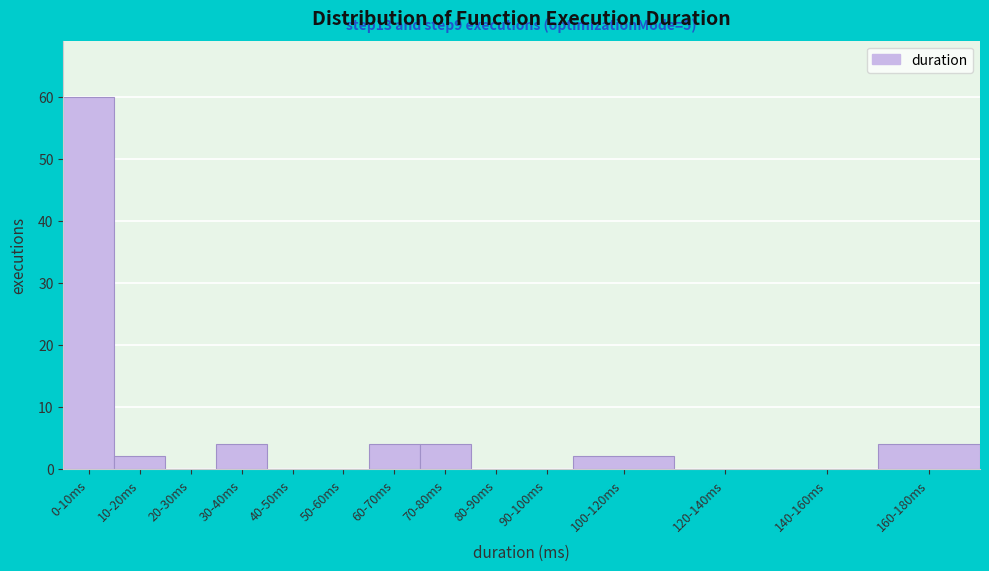

Reading left to right, list all the values displayed in this chart.

0-10ms=60	10-20ms=2	20-30ms=0	30-40ms=4	40-50ms=0	50-60ms=0	60-70ms=4	70-80ms=4	80-90ms=0	90-100ms=0	100-120ms=2	120-140ms=0	140-160ms=0	160-180ms=4